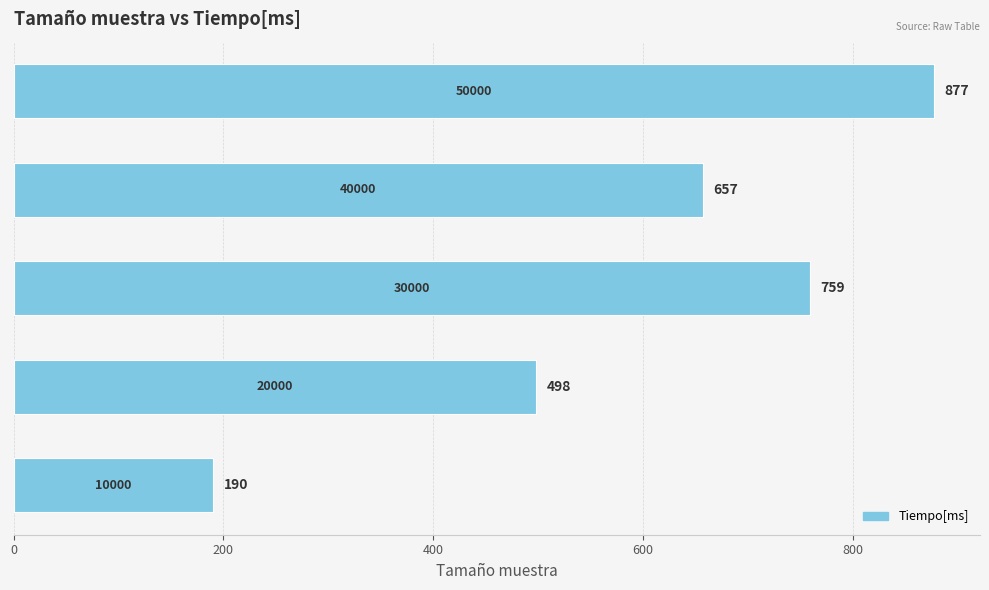

How many values are between 498 and 759?

3